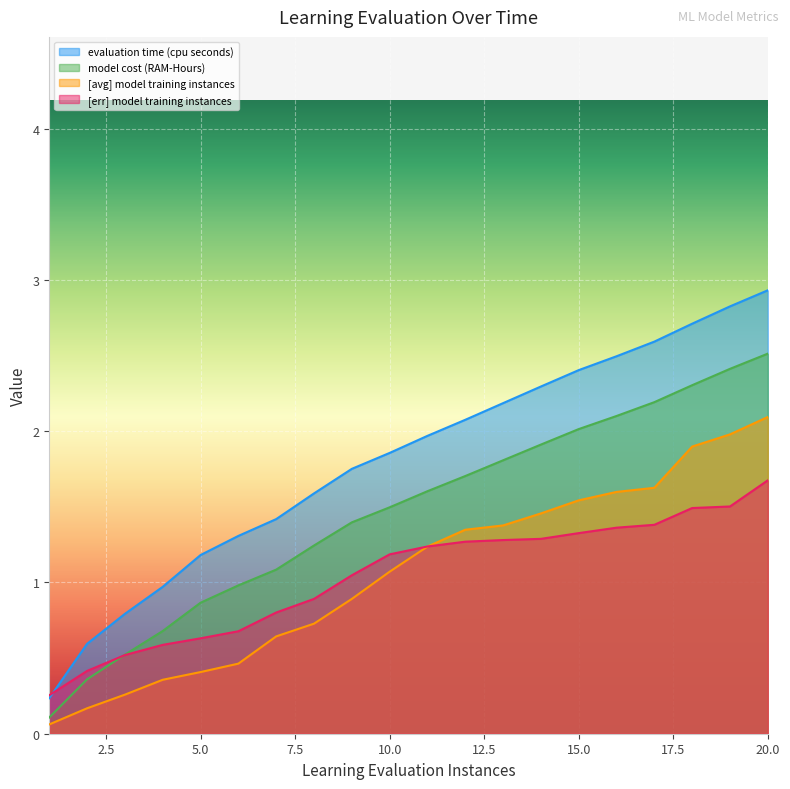

How many times do evaluation time (cpu seconds) and [err] model training instances cross each other?

1